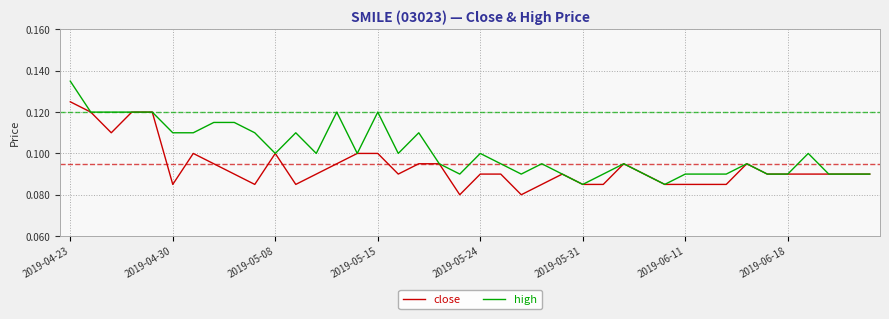

Which series has the widest spread of values?

high